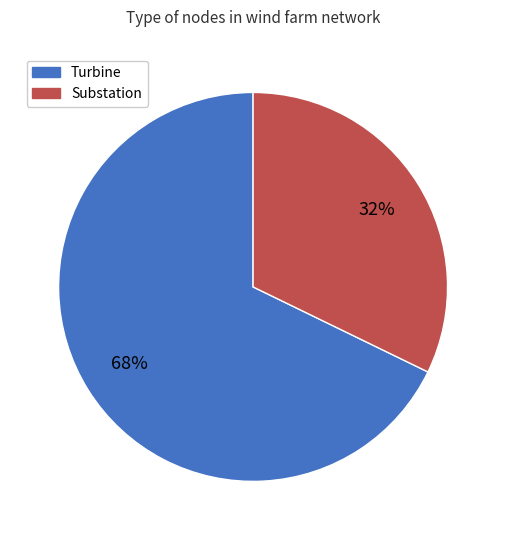

Is Substation the majority of the pie?

No